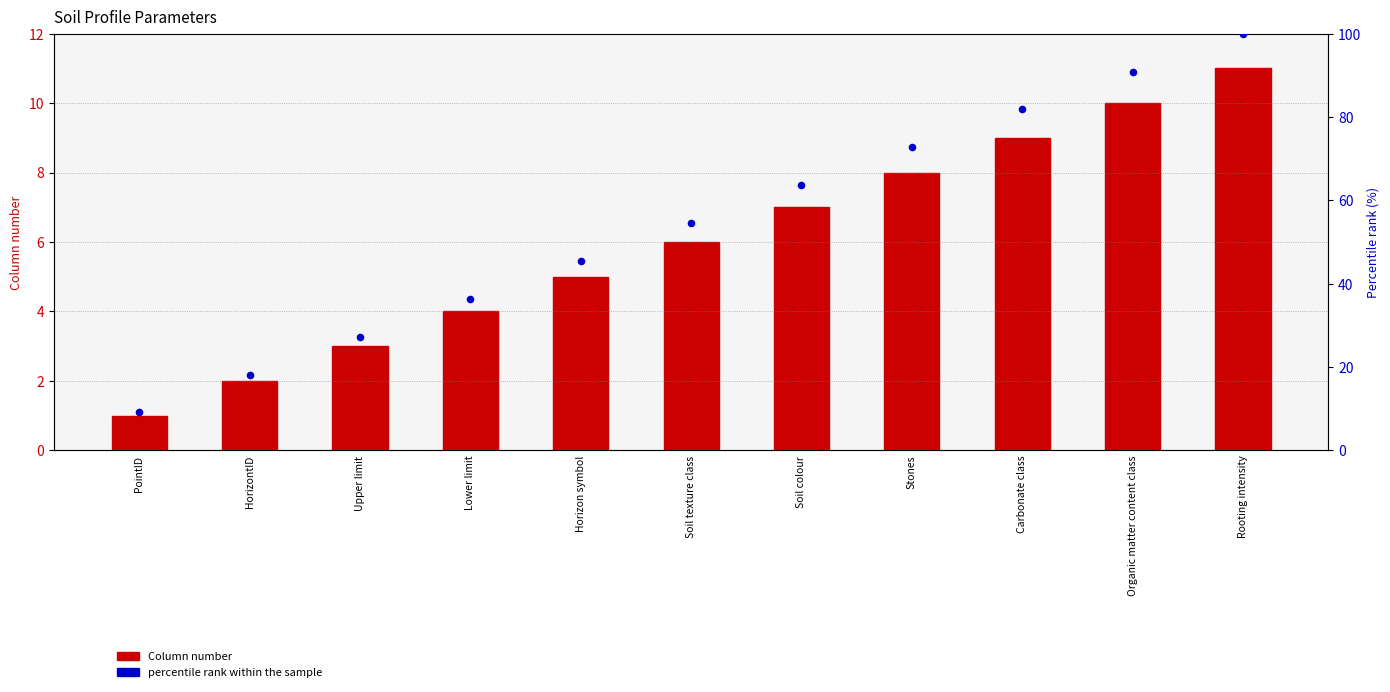

Which series has the largest Y range (max minus min)?

percentile rank within the sample